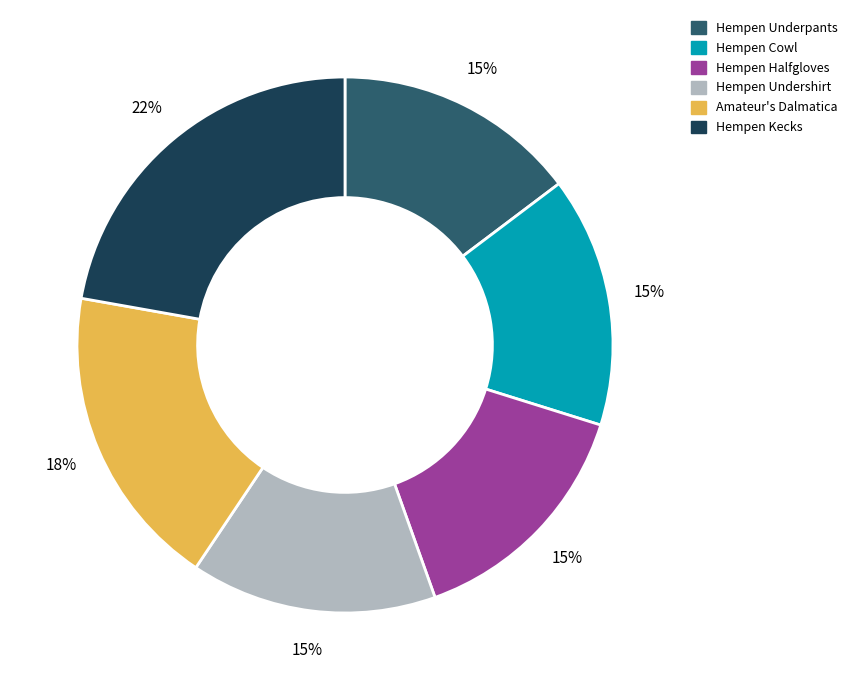

Is there a majority slice in this chart?

No